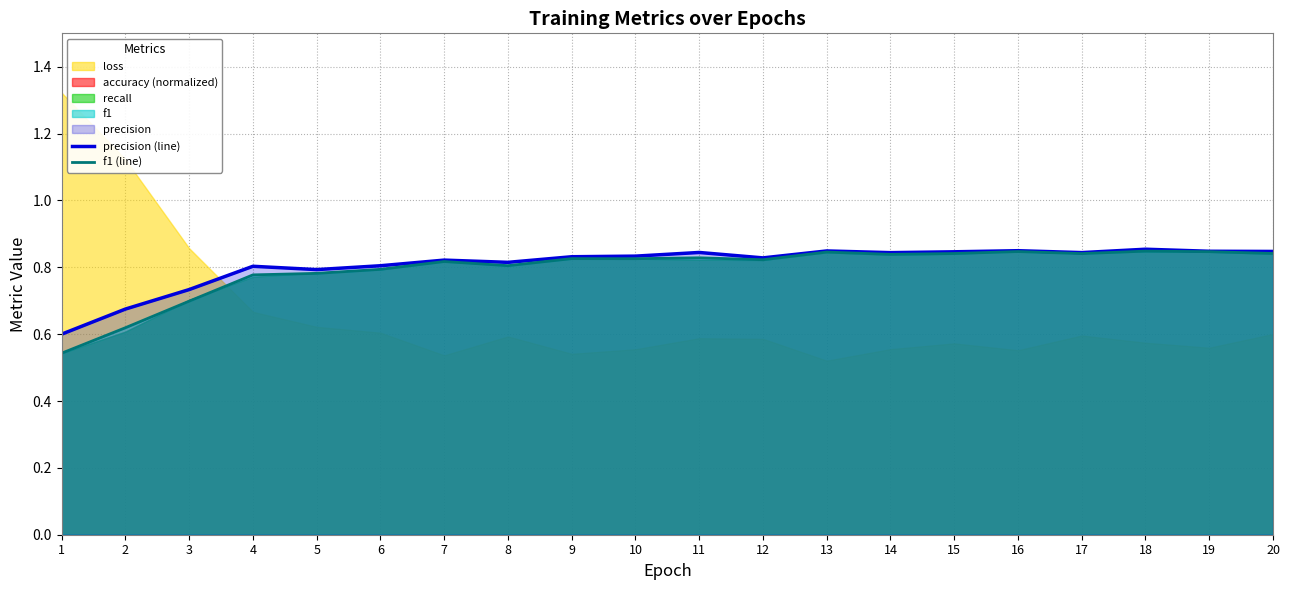

Reading left to right, extract all data points from this chart.

precision (line): 1=0.6	2=0.7	3=0.7	4=0.8	5=0.8	6=0.8	7=0.8	8=0.8	9=0.8	10=0.8	11=0.8	12=0.8	13=0.8	14=0.8	15=0.8	16=0.8	17=0.8	18=0.9	19=0.8	20=0.8
f1 (line): 1=0.5	2=0.6	3=0.7	4=0.8	5=0.8	6=0.8	7=0.8	8=0.8	9=0.8	10=0.8	11=0.8	12=0.8	13=0.8	14=0.8	15=0.8	16=0.8	17=0.8	18=0.8	19=0.8	20=0.8